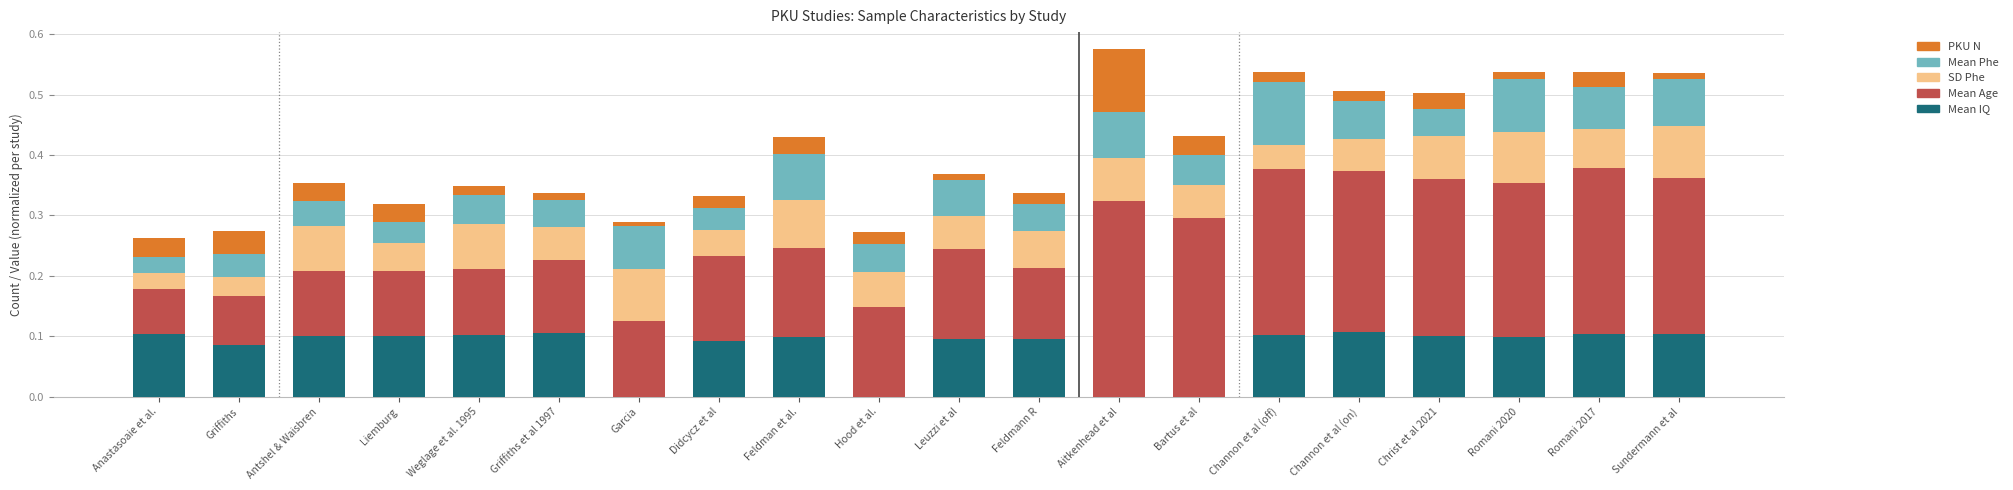

What is the total value across all series at Aitkenhead et al?

0.6